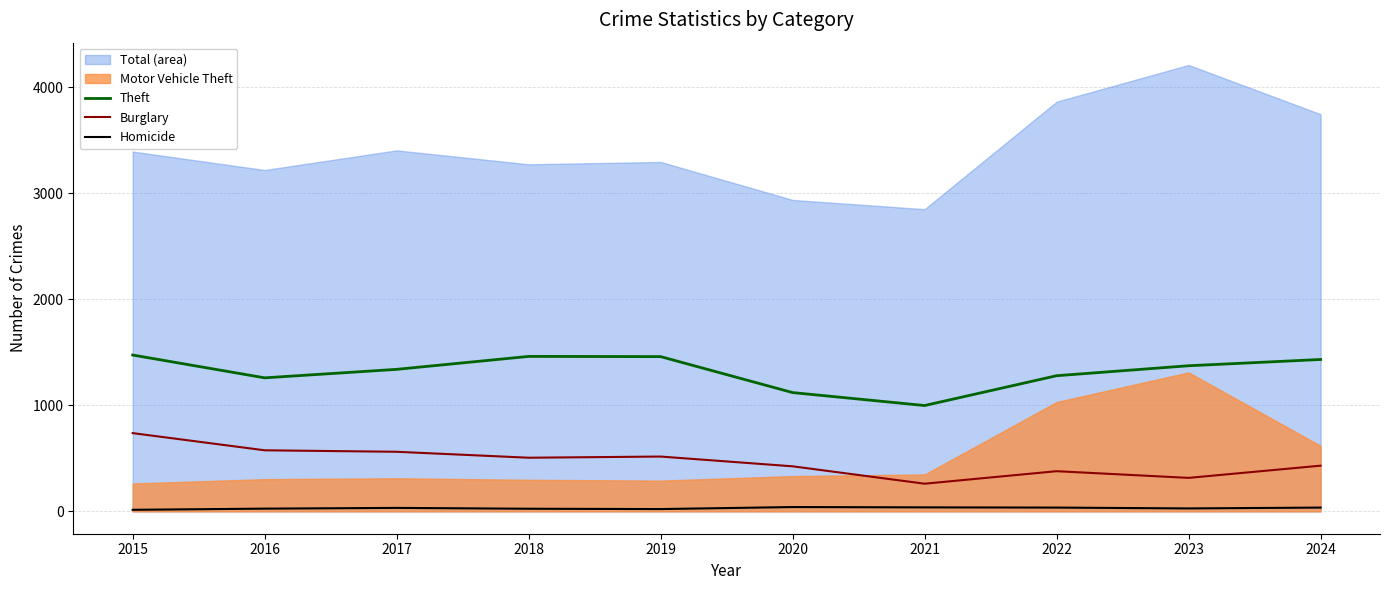

What is the smallest value displayed?

15